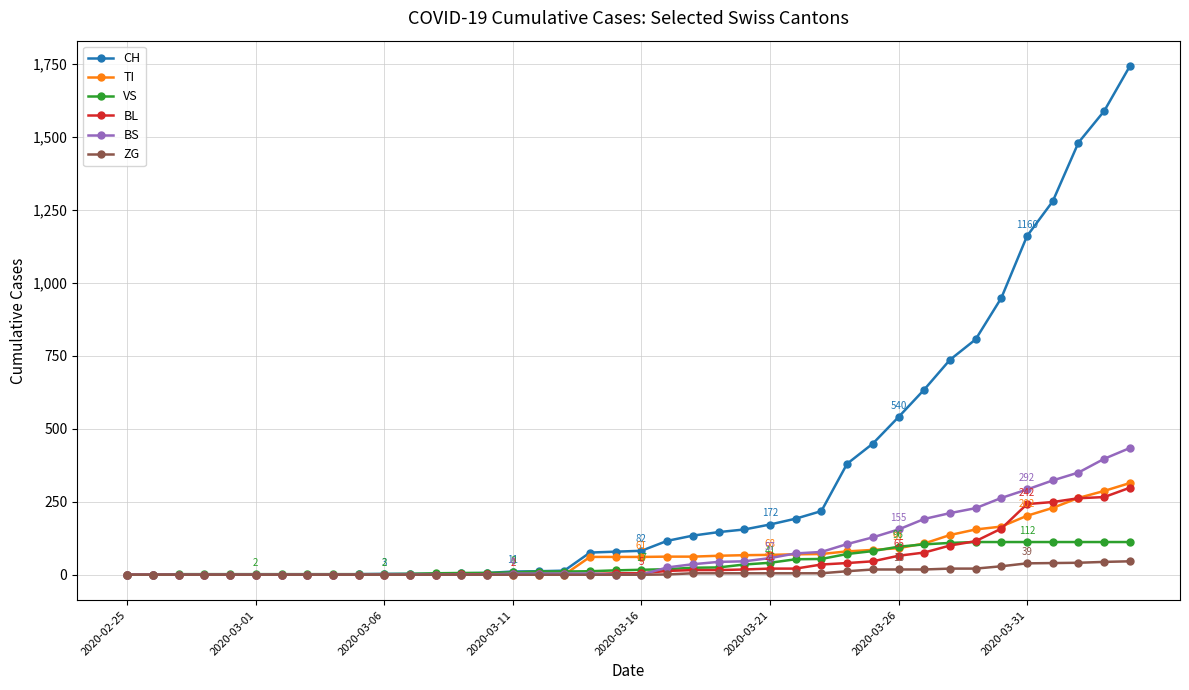

At how many categories does at least one series exceed 695?

8